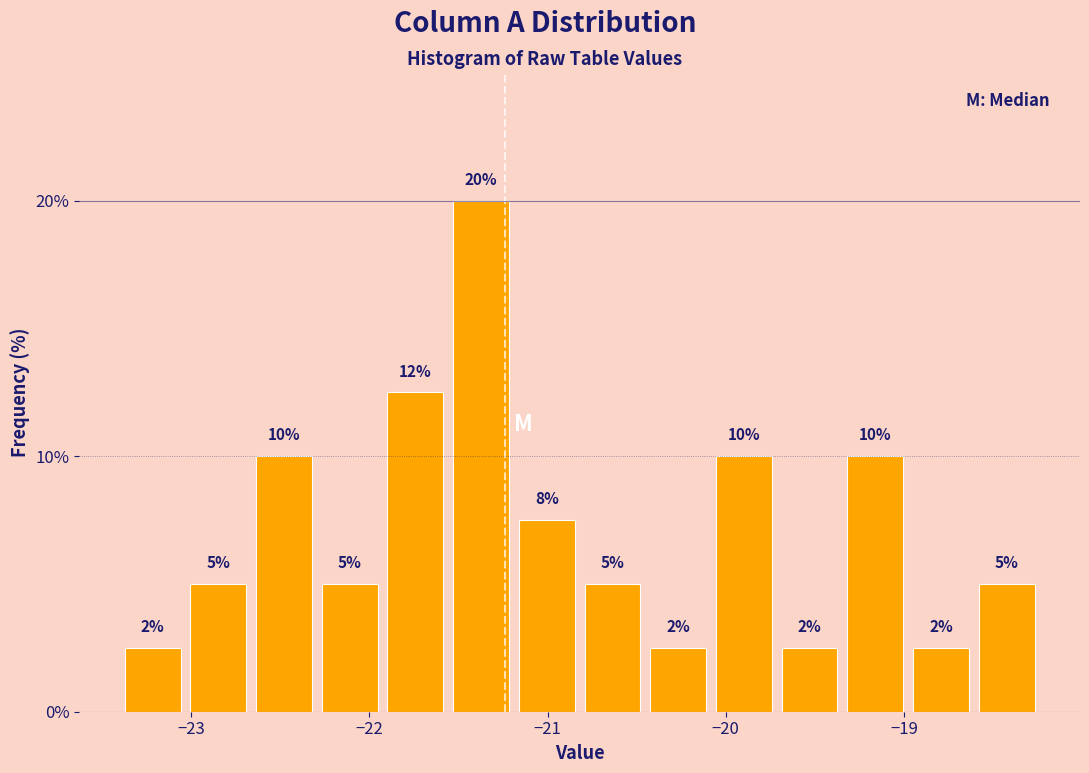

Around what value on the x-axis is the tallest bar? Give the approximate position of its centre, as read against the axis.

-21.4